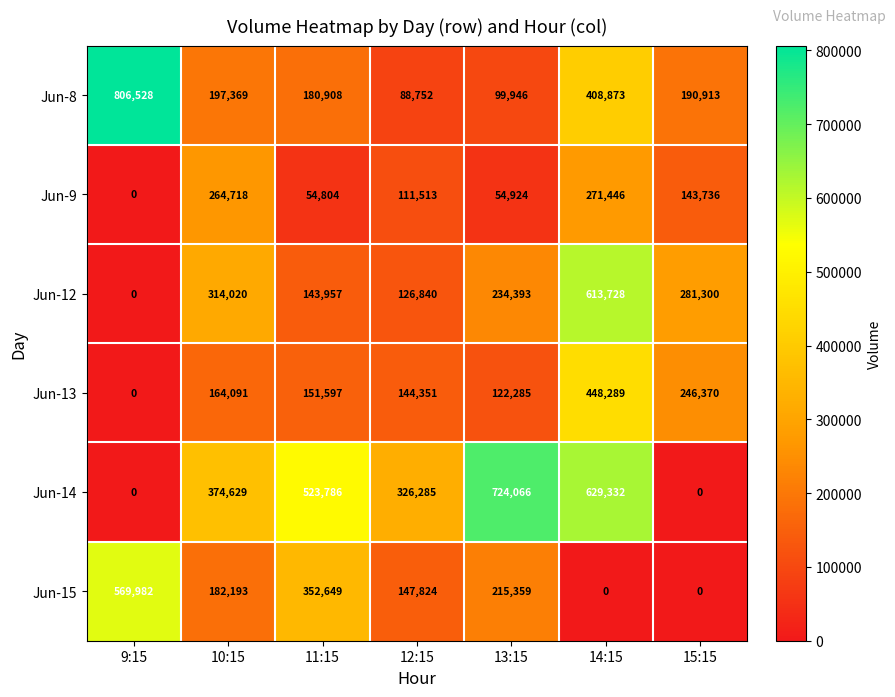

At 13:15, list the series in order from smallest to largest.

Jun-9, Jun-8, Jun-13, Jun-15, Jun-12, Jun-14